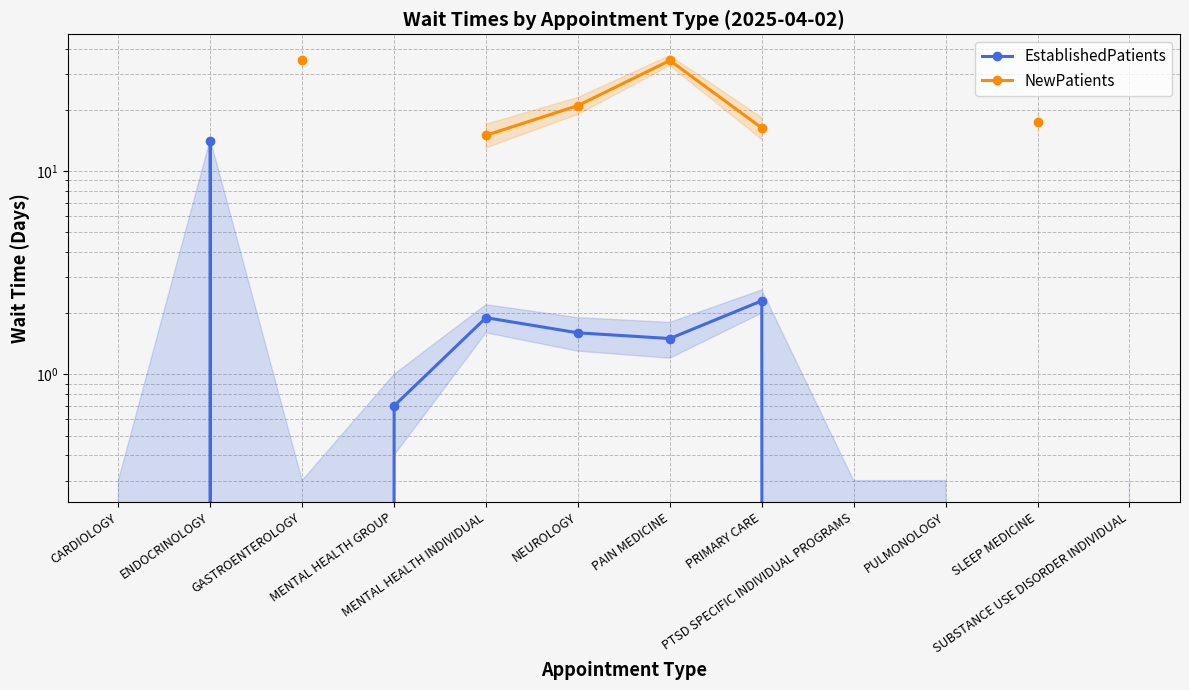

Which series changed the most between ENDOCRINOLOGY and MENTAL HEALTH INDIVIDUAL?

EstablishedPatients